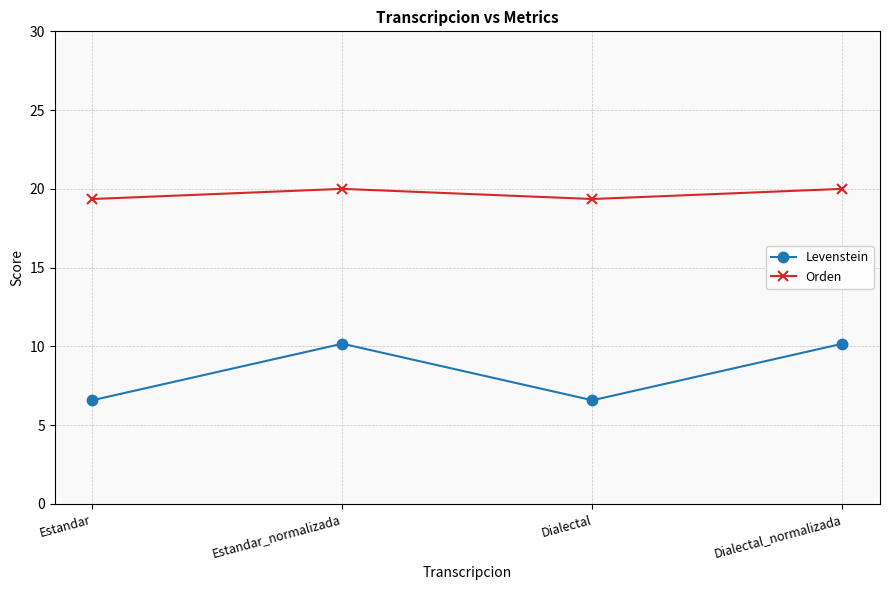

Rank the series by their average value, from highest to lowest.

Orden, Levenstein